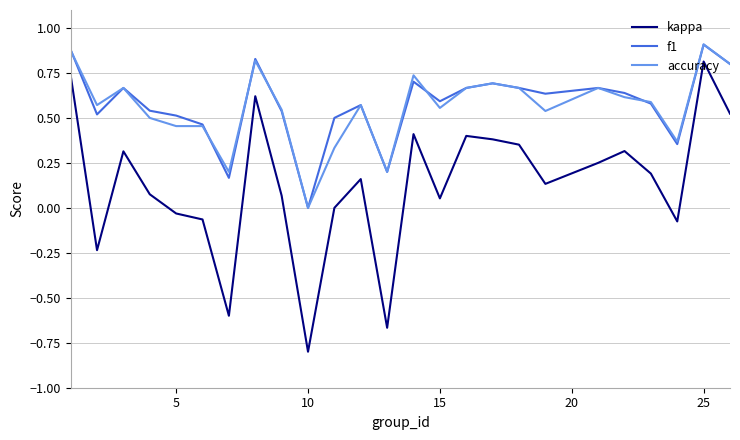

True or false: f1 and kappa cross at least once.

False